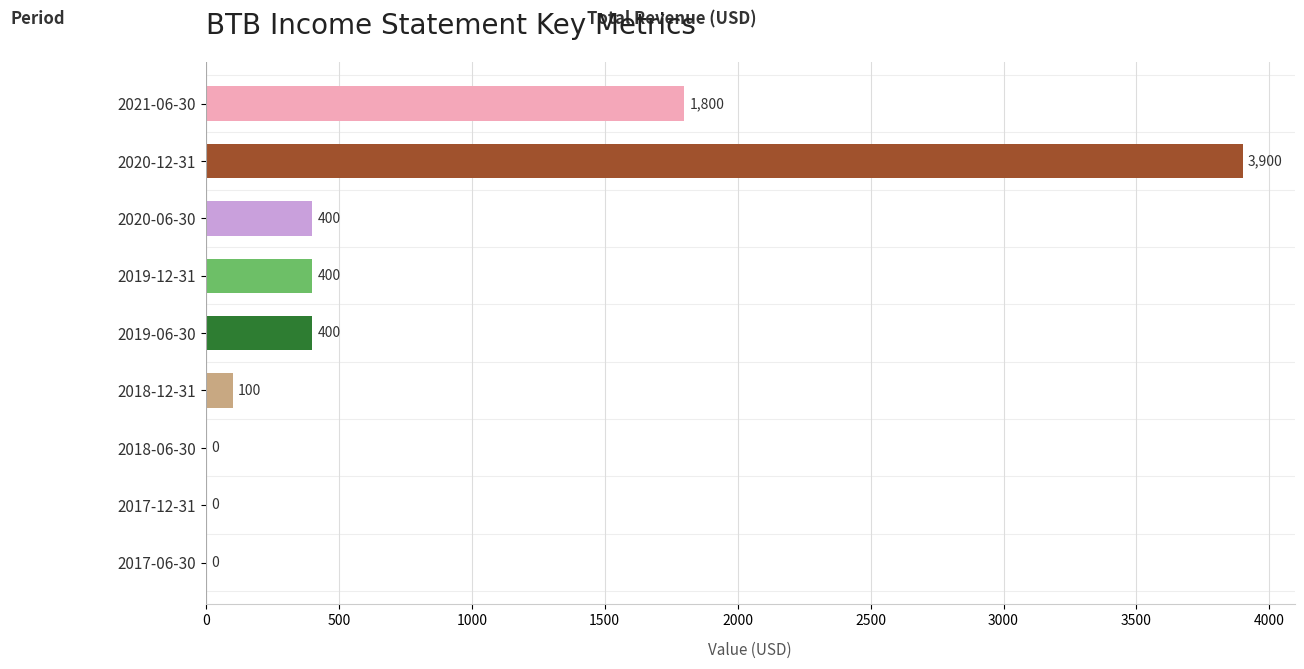

What is the sum of the values at 2019-06-30 and 2020-06-30?

800